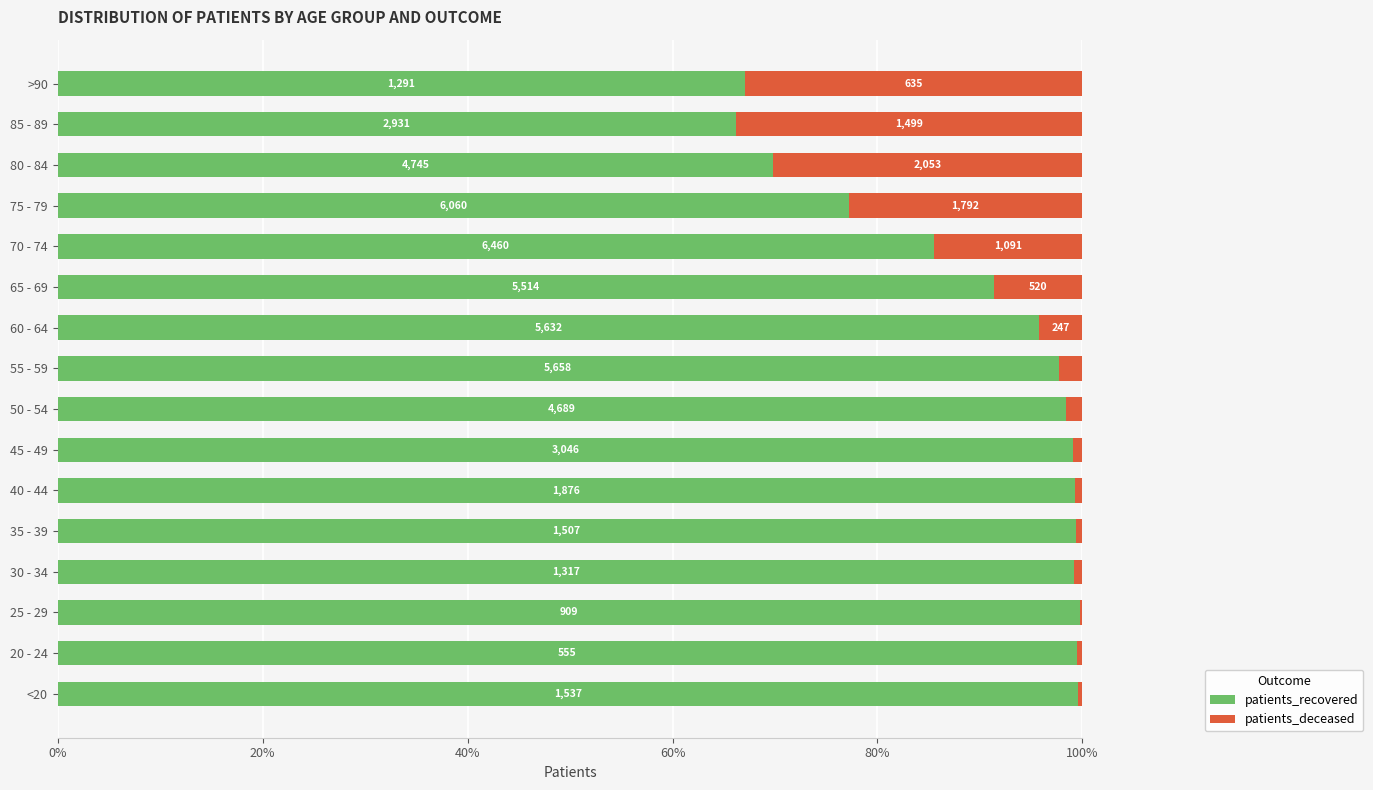

What are all the series names shown in the legend?

patients_recovered, patients_deceased